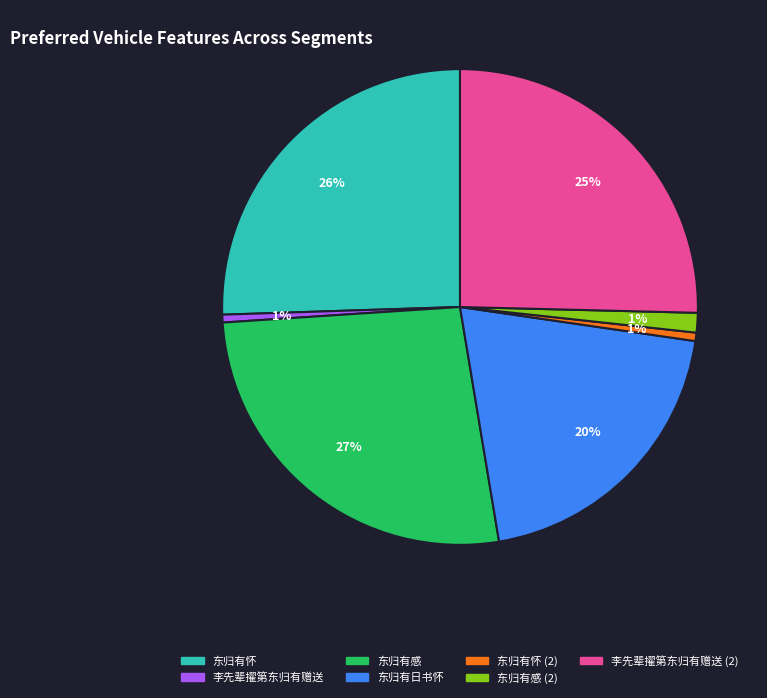

To the nearest percent, what is the difference between the largest and smallest slice percentages?

26%